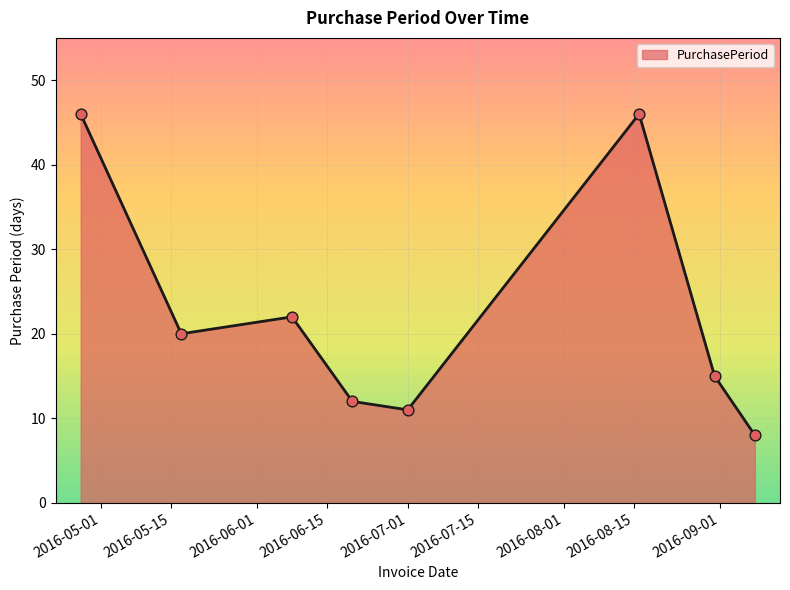

What is the minimum value shown in the chart?

8